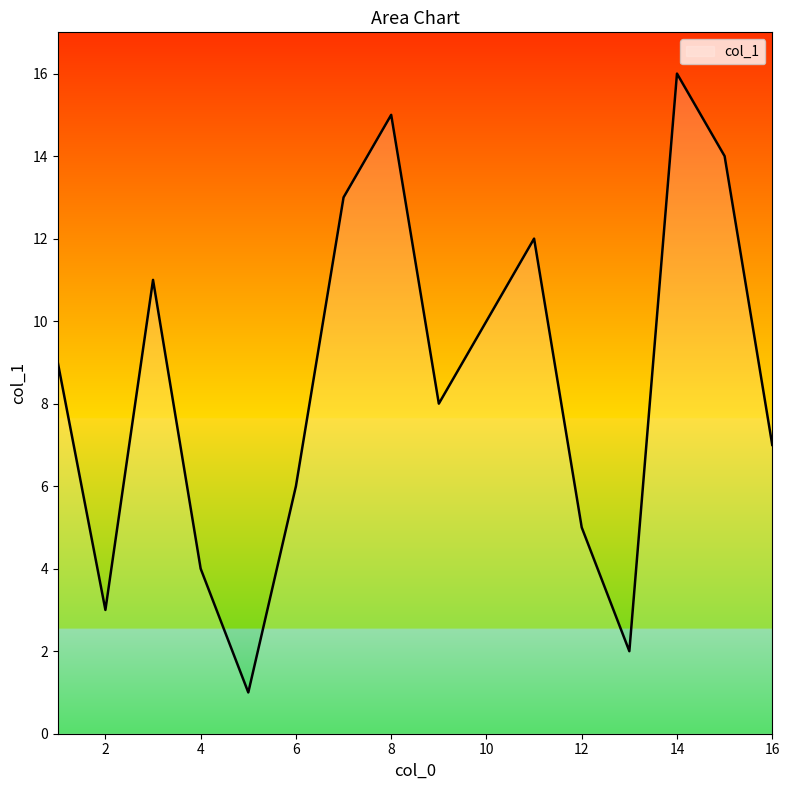

What is the difference between the maximum and minimum values?

15